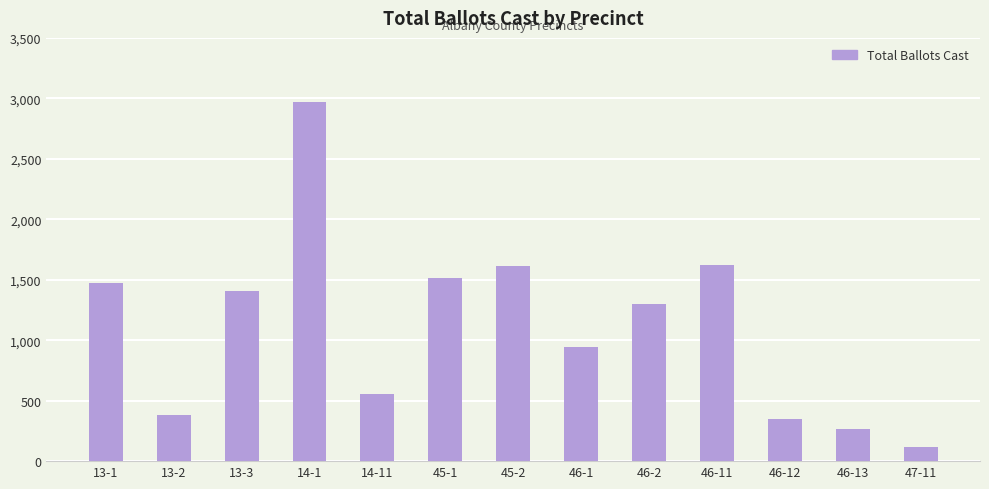

How many data points does each series have?

13